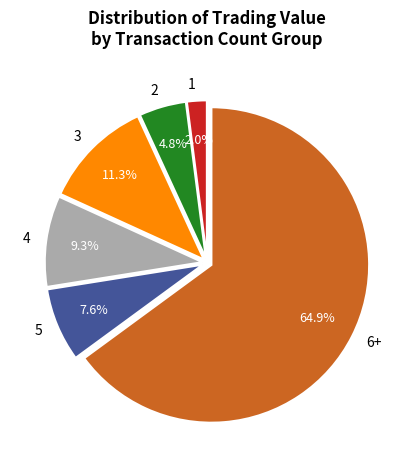

Is there any slice that represents more than half of the pie?

Yes